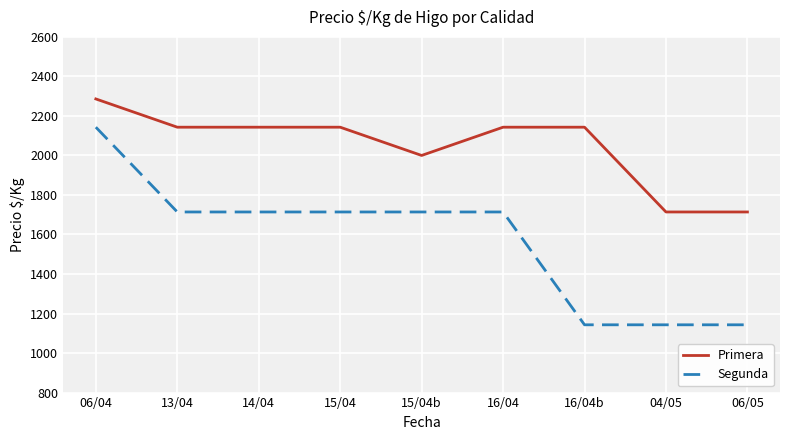

The Segunda series shows 557 at 13/04. True or false?

False